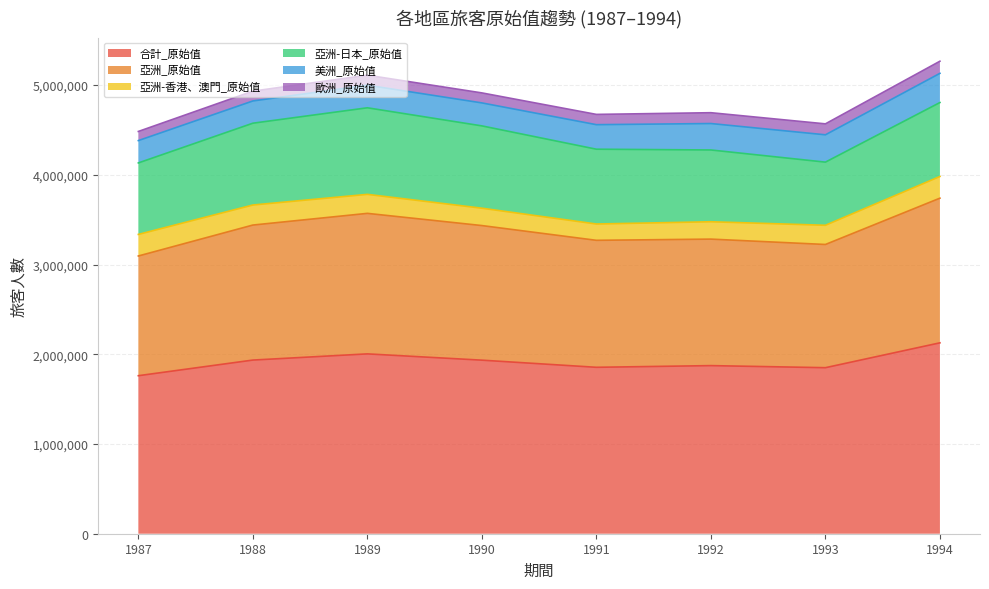

List the labels in order of 歐洲_原始值 value, largest first.

1994, 1993, 1992, 1991, 1990, 1989, 1988, 1987